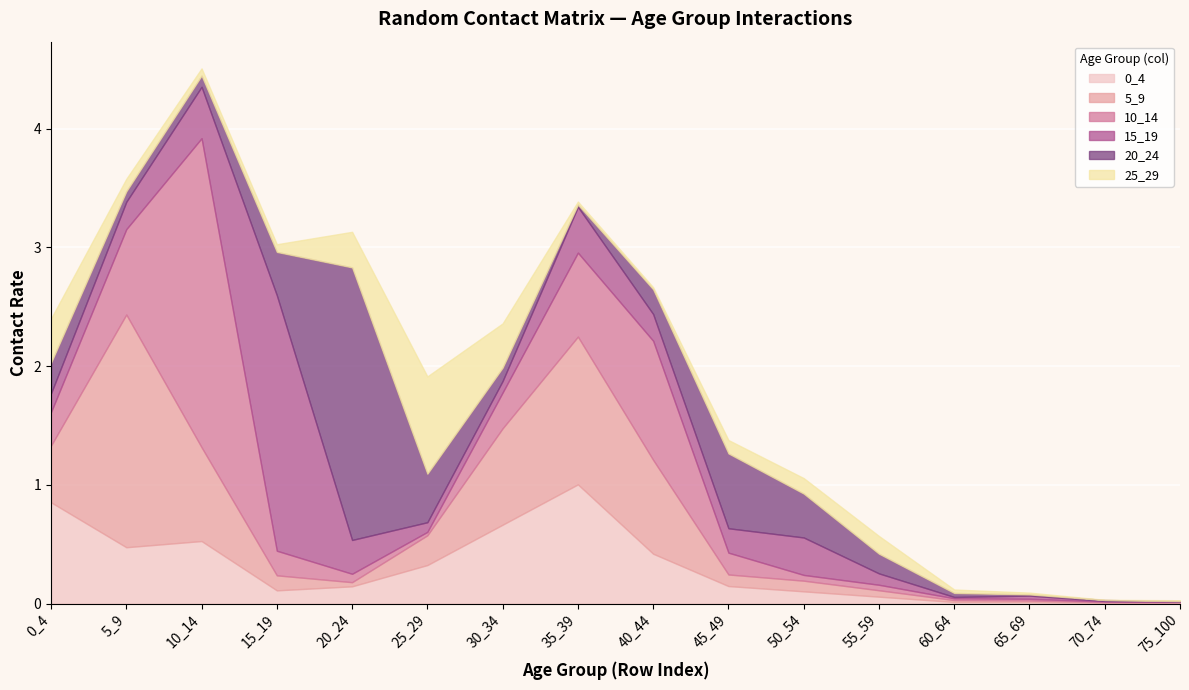

What are all the series names shown in the legend?

0_4, 5_9, 10_14, 15_19, 20_24, 25_29